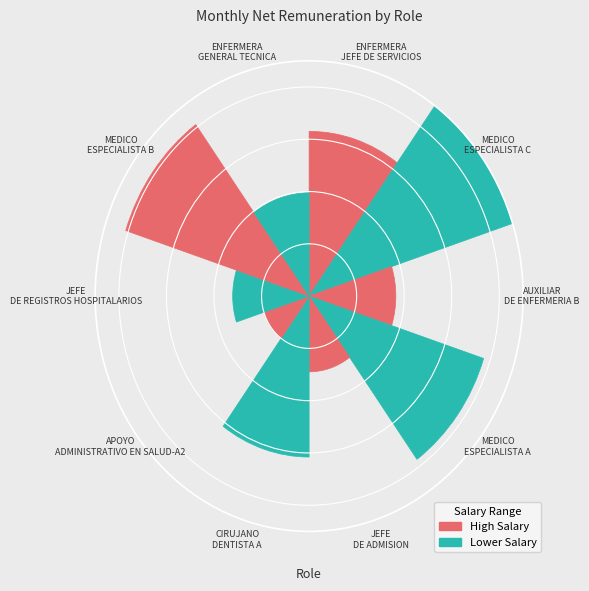

Rank the categories by value from highest to lowest.

MEDICO ESPECIALISTA C, MEDICO ESPECIALISTA B, MEDICO ESPECIALISTA A, ENFERMERA JEFE DE SERVICIOS, CIRUJANO DENTISTA A, ENFERMERA GENERAL TECNICA, AUXILIAR DE ENFERMERIA B, JEFE DE REGISTROS HOSPITALARIOS, JEFE DE ADMISION, APOYO ADMINISTRATIVO EN SALUD-A2